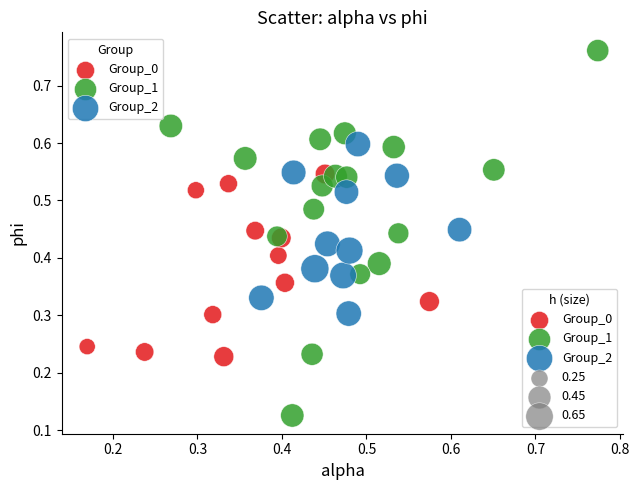

Which series reaches the maximum Y coordinate?

Group_1